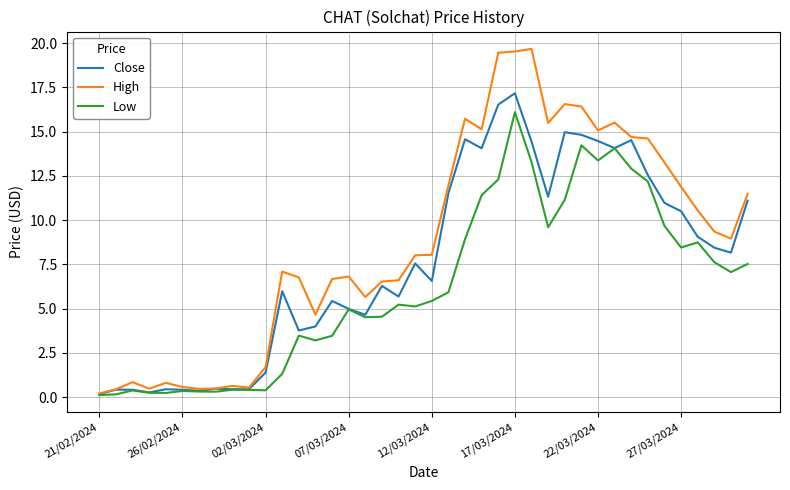

Which series has the largest total across all categories?

High